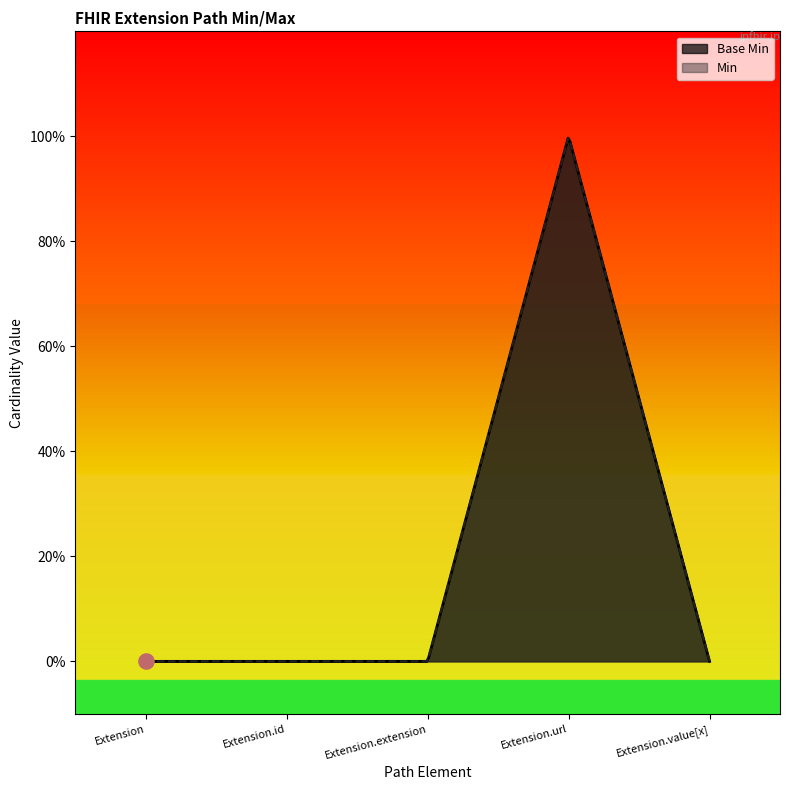

What is the change in value from Extension.url to Extension.value[x]?

-1